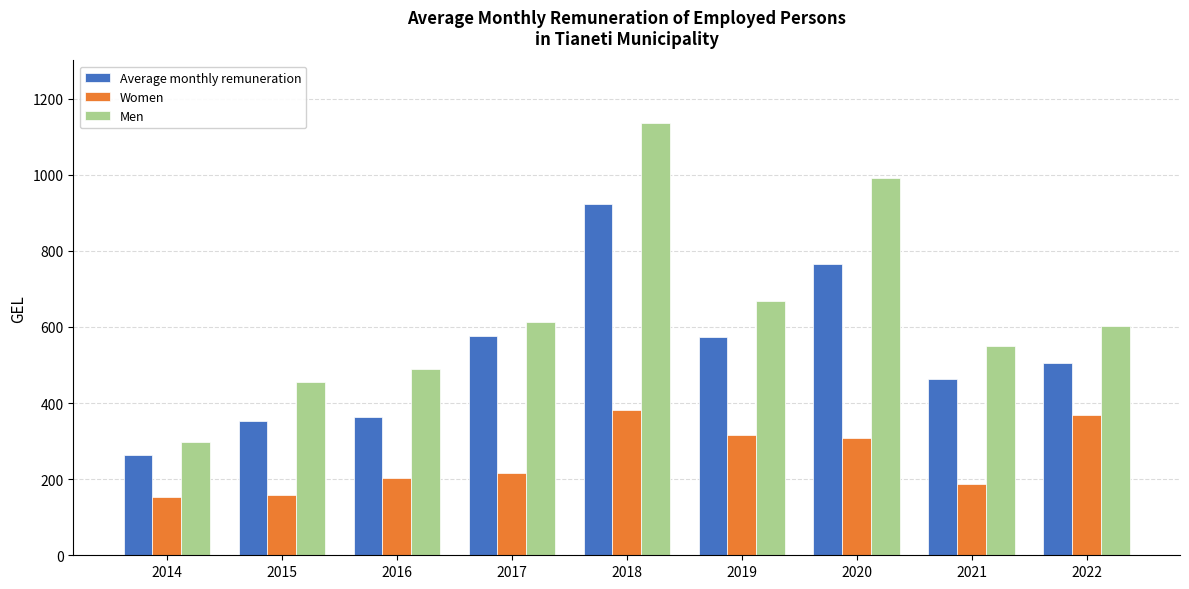

Read the Women value at 2020.

308.3